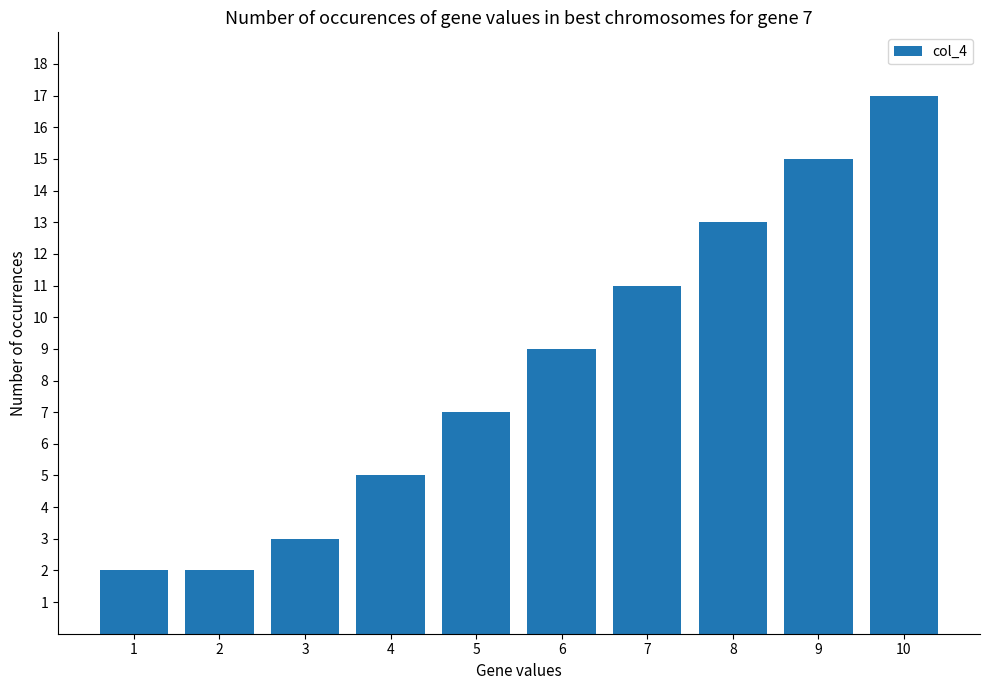

What is the greatest value displayed?

17